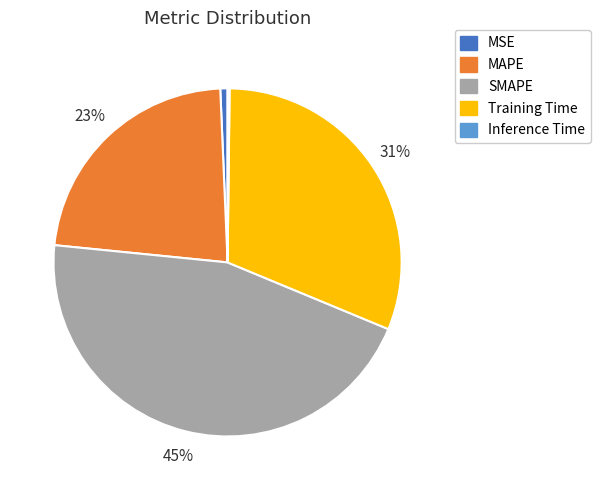

Combined, do Training Time and SMAPE account for over 50%?

Yes